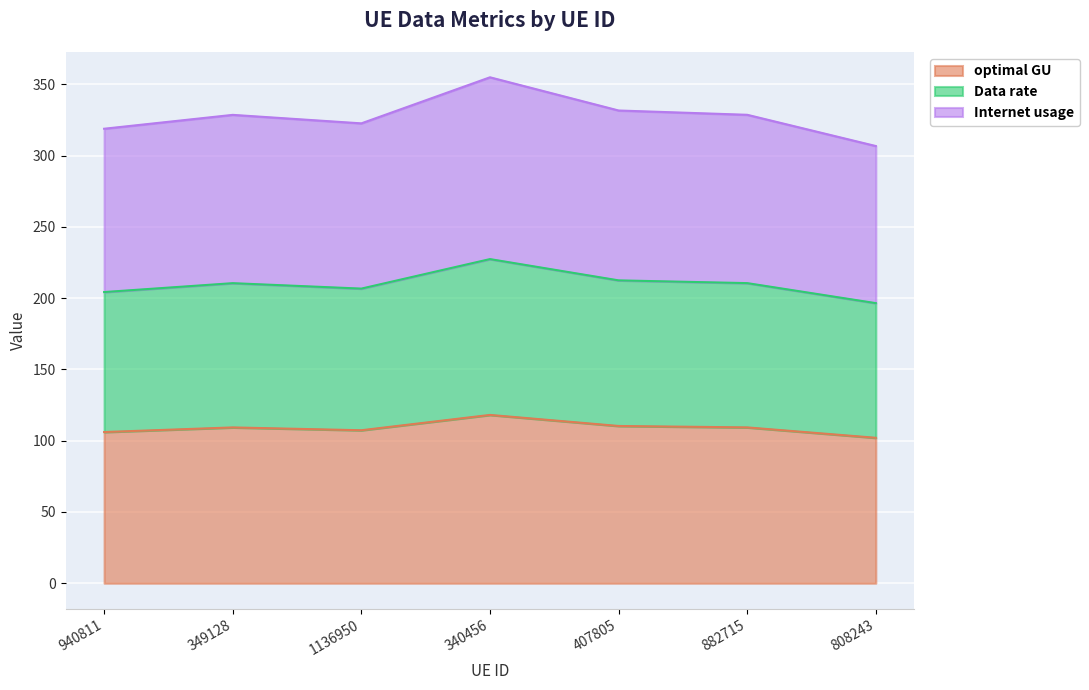

At which category is the sum across all series the highest?

340456